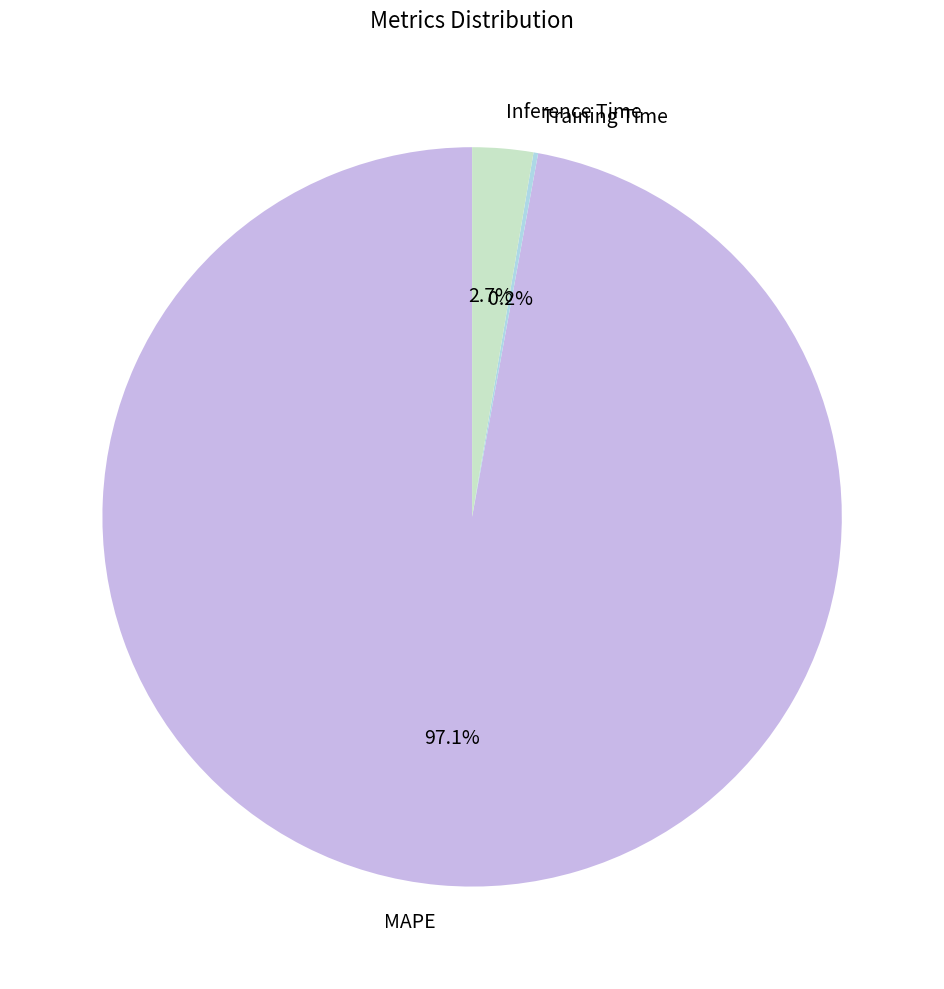

Is there any slice that represents more than half of the pie?

Yes